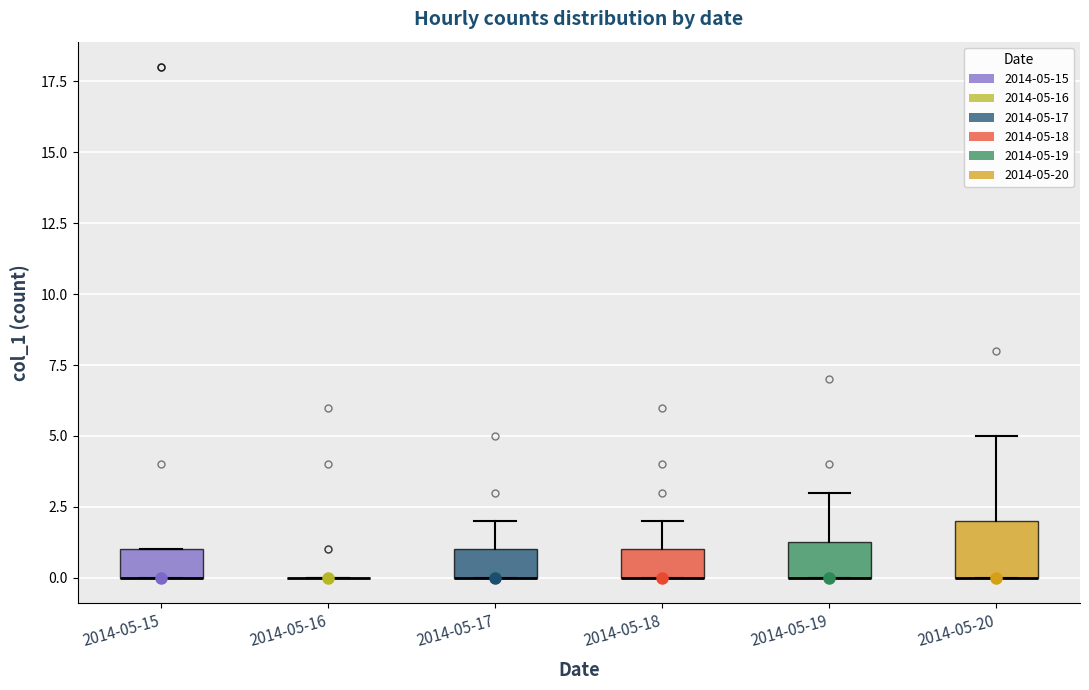

Comparing the boxes themselves (not the whiskers), which one is the tallest?

2014-05-20